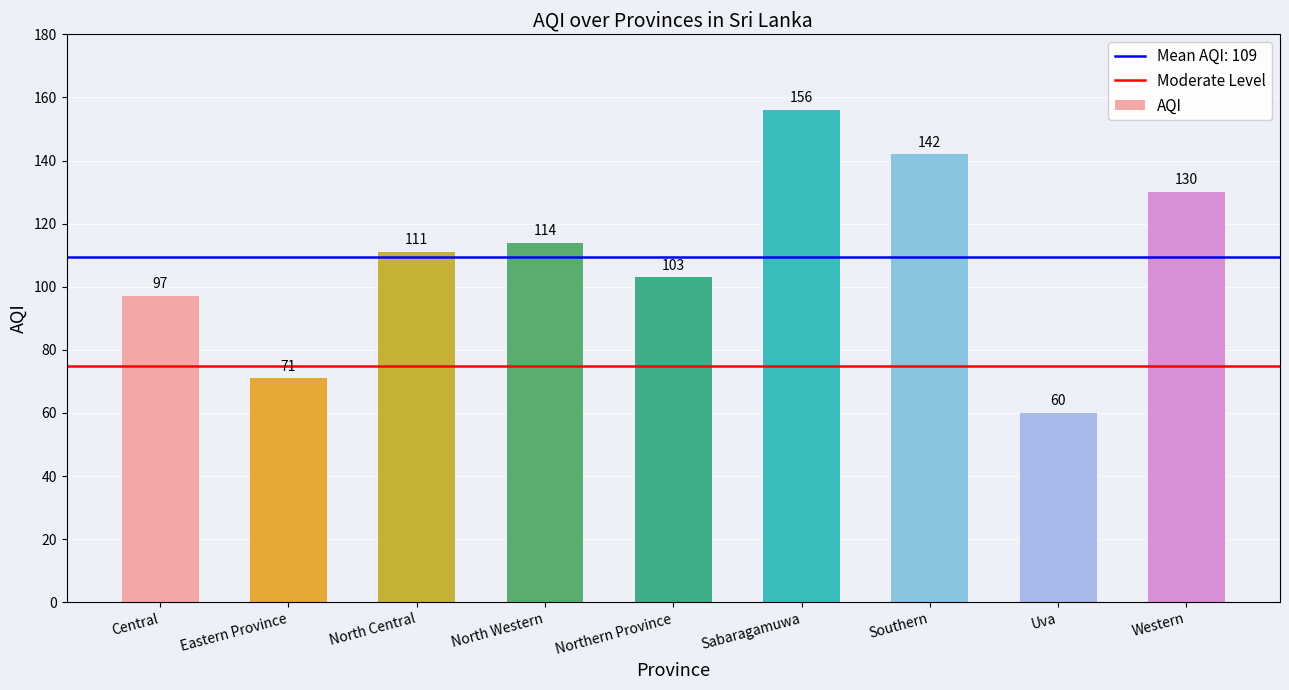

What is the label of the 6th bar from the left?

Sabaragamuwa